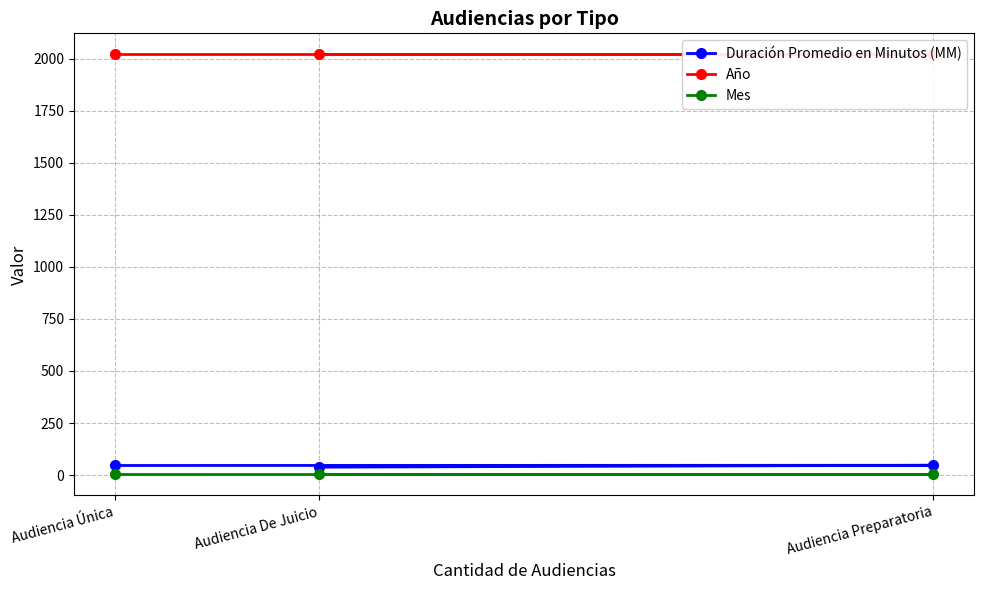

What is the difference between the Duración Promedio en Minutos (MM) values at Audiencia De Juicio and Audiencia Única?

8